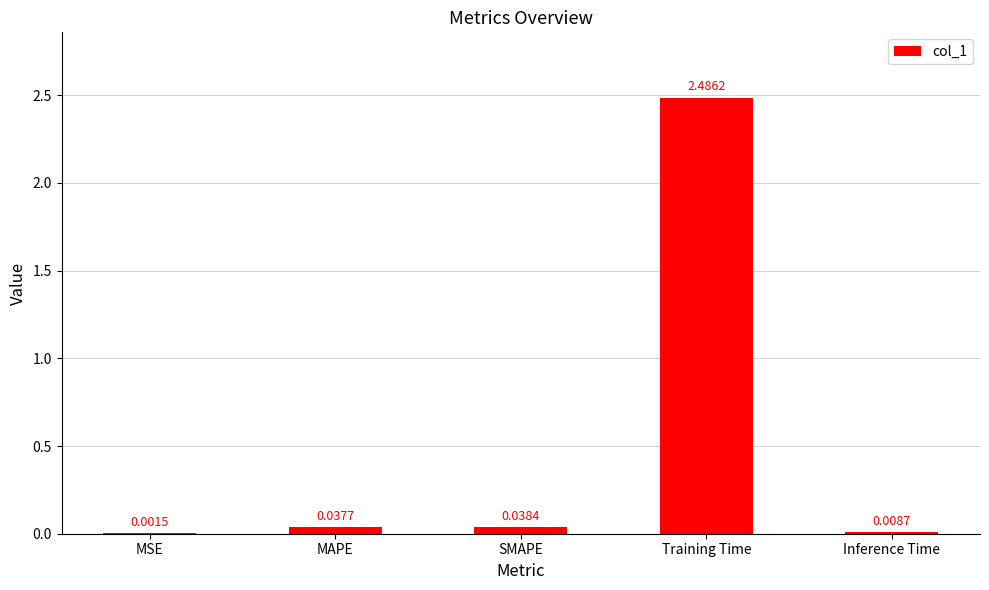

What is the sum of all values?

2.6